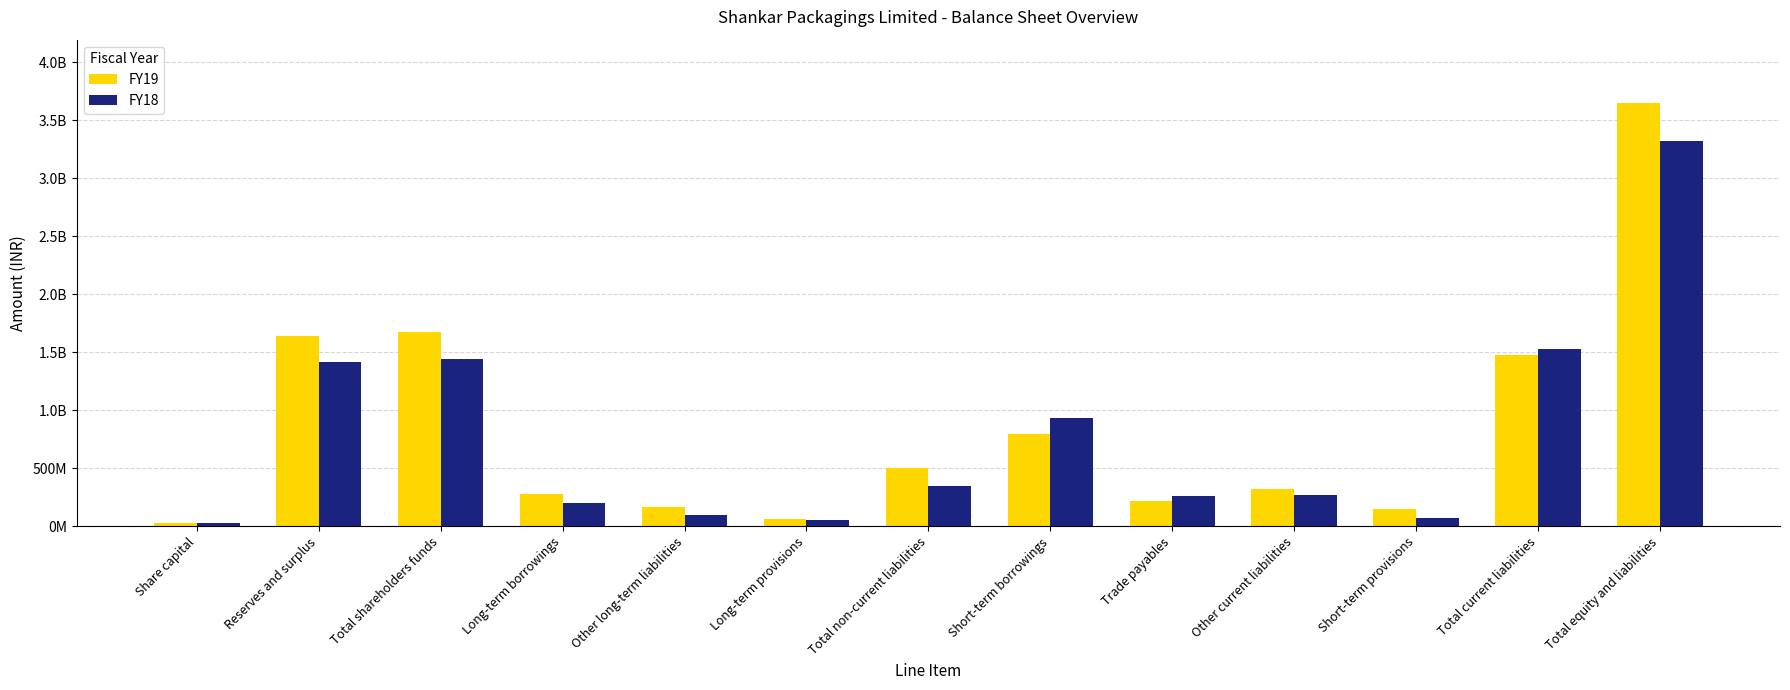

Does the chart contain any negative values?

No